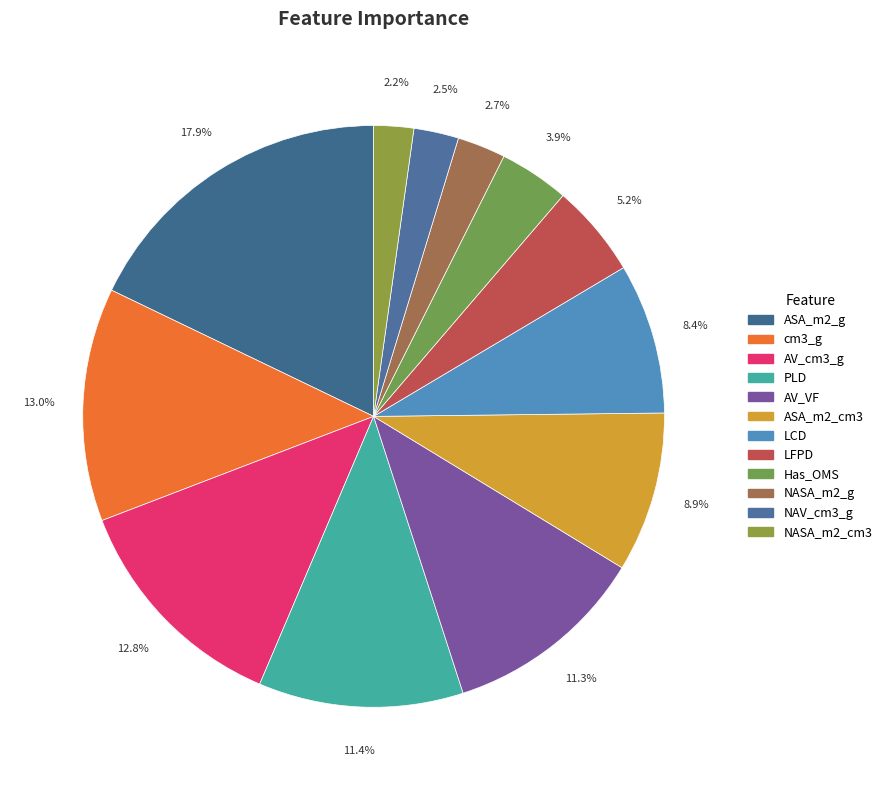

To the nearest percent, what percentage of the pie is NASA_m2_cm3?

2%